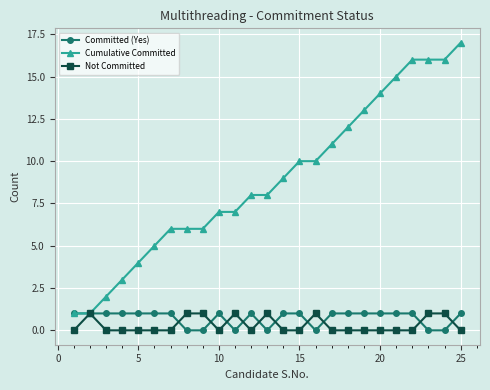

After their last crossing, which series has the higher values: Not Committed or Committed (Yes)?

Committed (Yes)